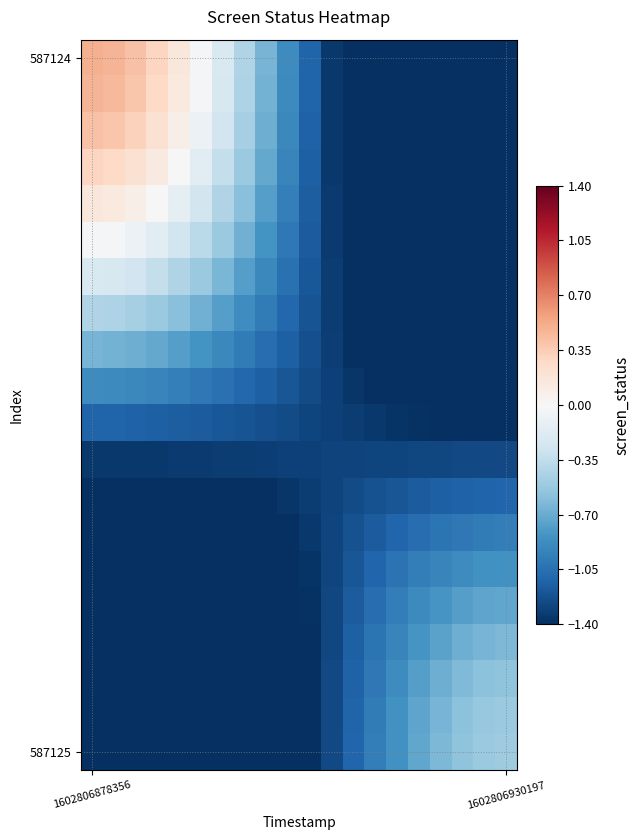

What is the minimum value shown in the chart?

-2.5